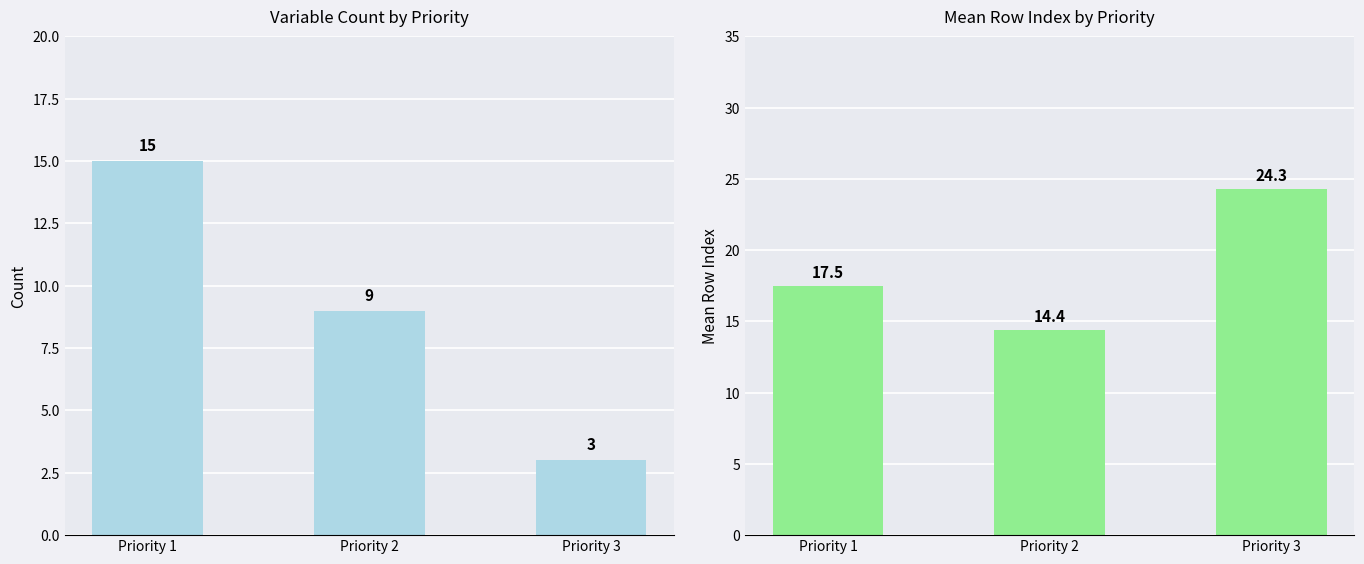

What is the greatest value displayed?

24.3